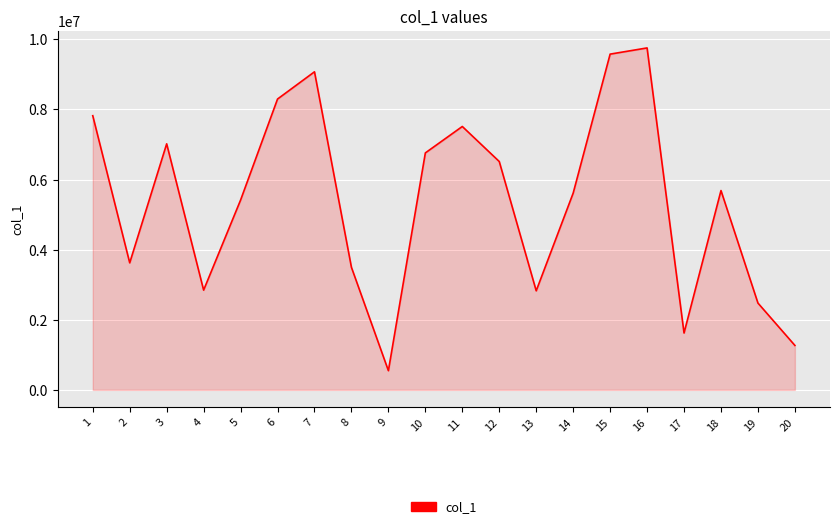

What is the smallest value displayed?

548119